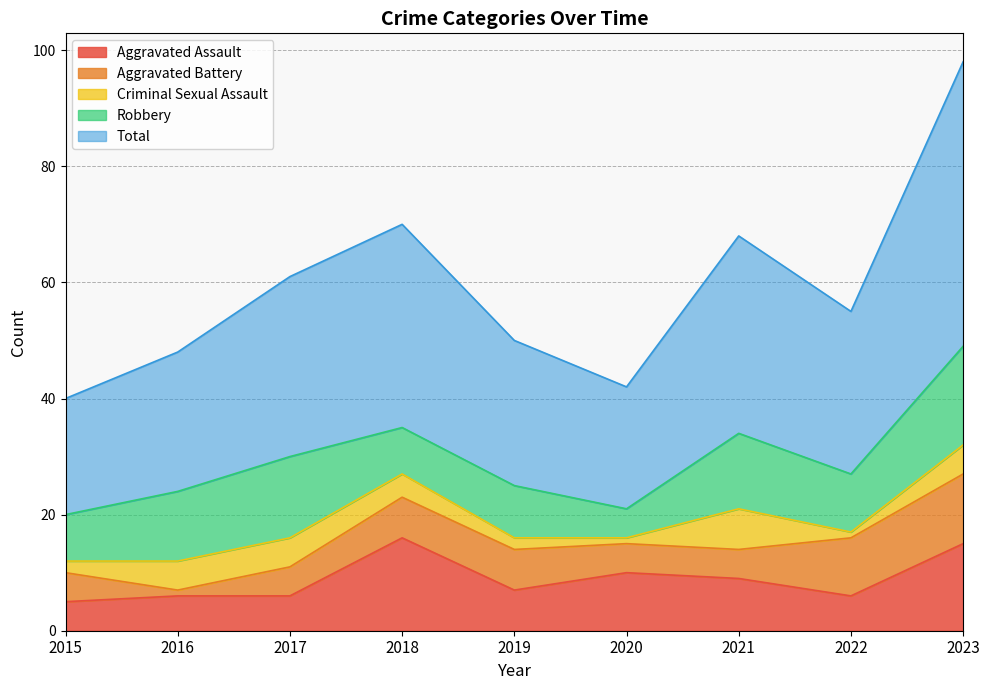

What is the value of the Total point at the 2nd from the left?

24